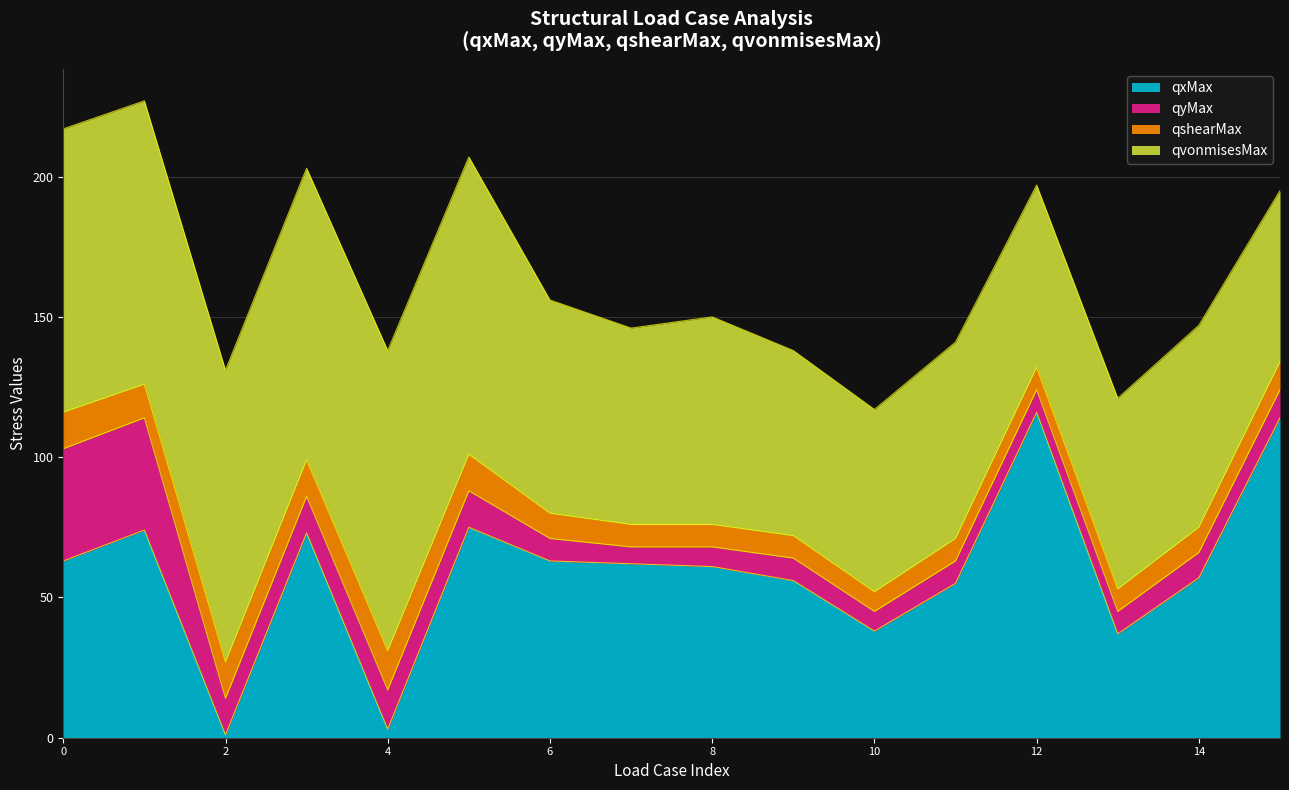

Count the number of categories in the chart.

16